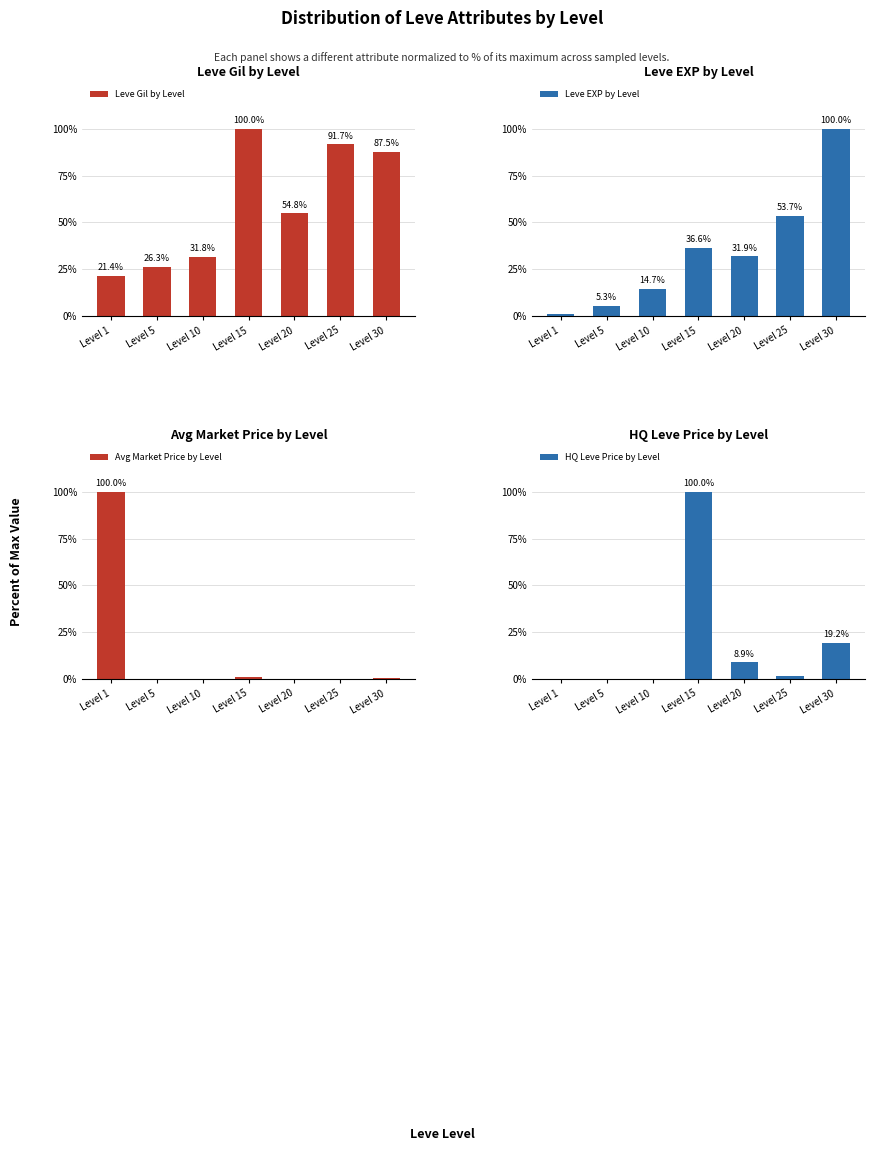

At which category is the sum across all series the highest?

Level 15